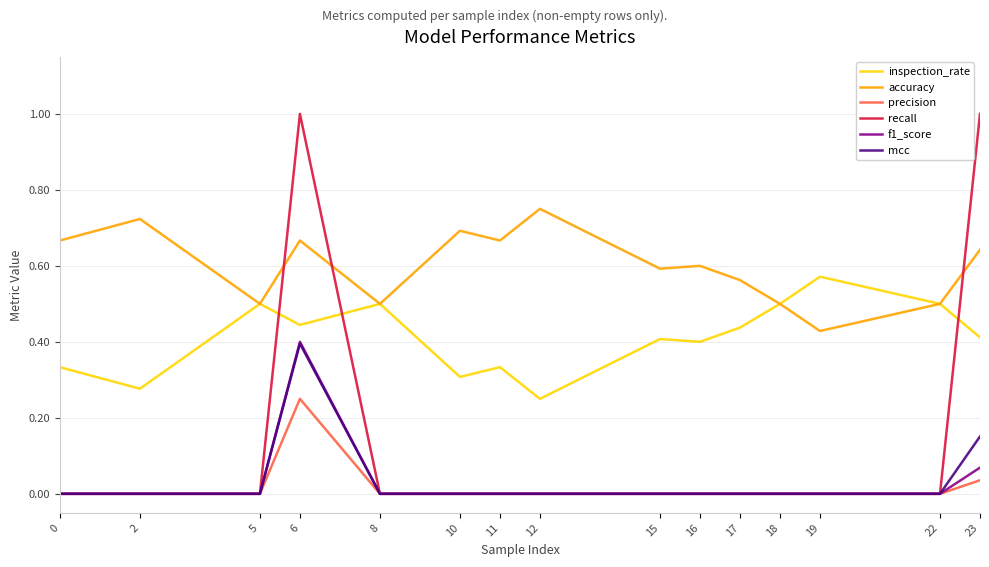

Between 6 and 16, which series saw the biggest shift?

recall